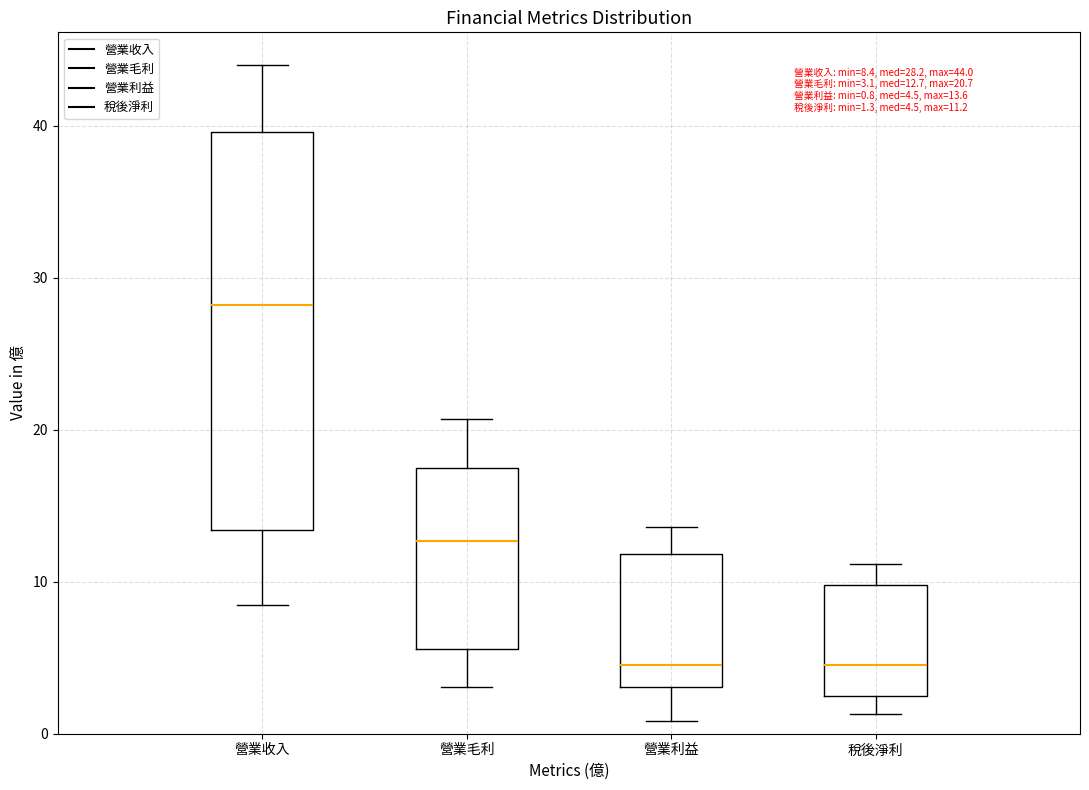

Which box is the tallest, from its lower edge to its upper edge?

營業收入